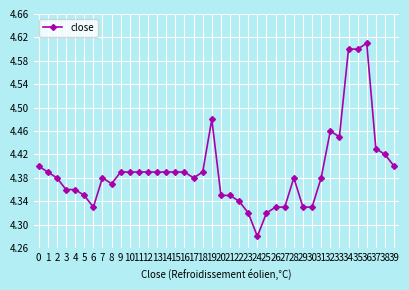

At which label is the value closest to 4?

24